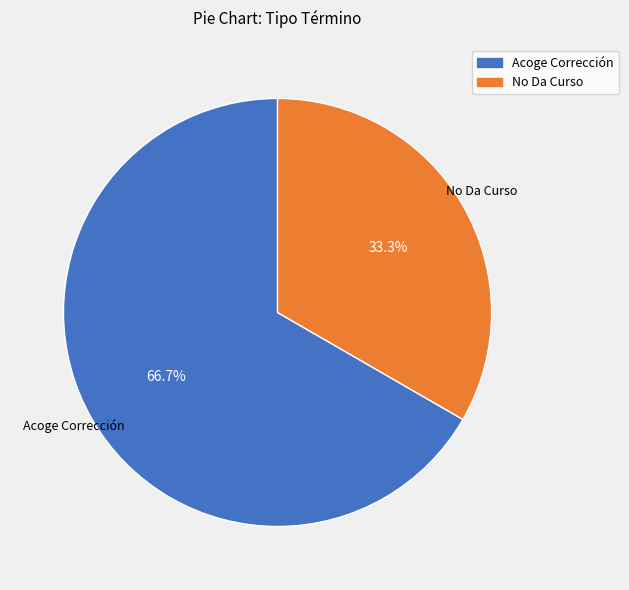

What is the largest slice in the pie chart?

Acoge Corrección